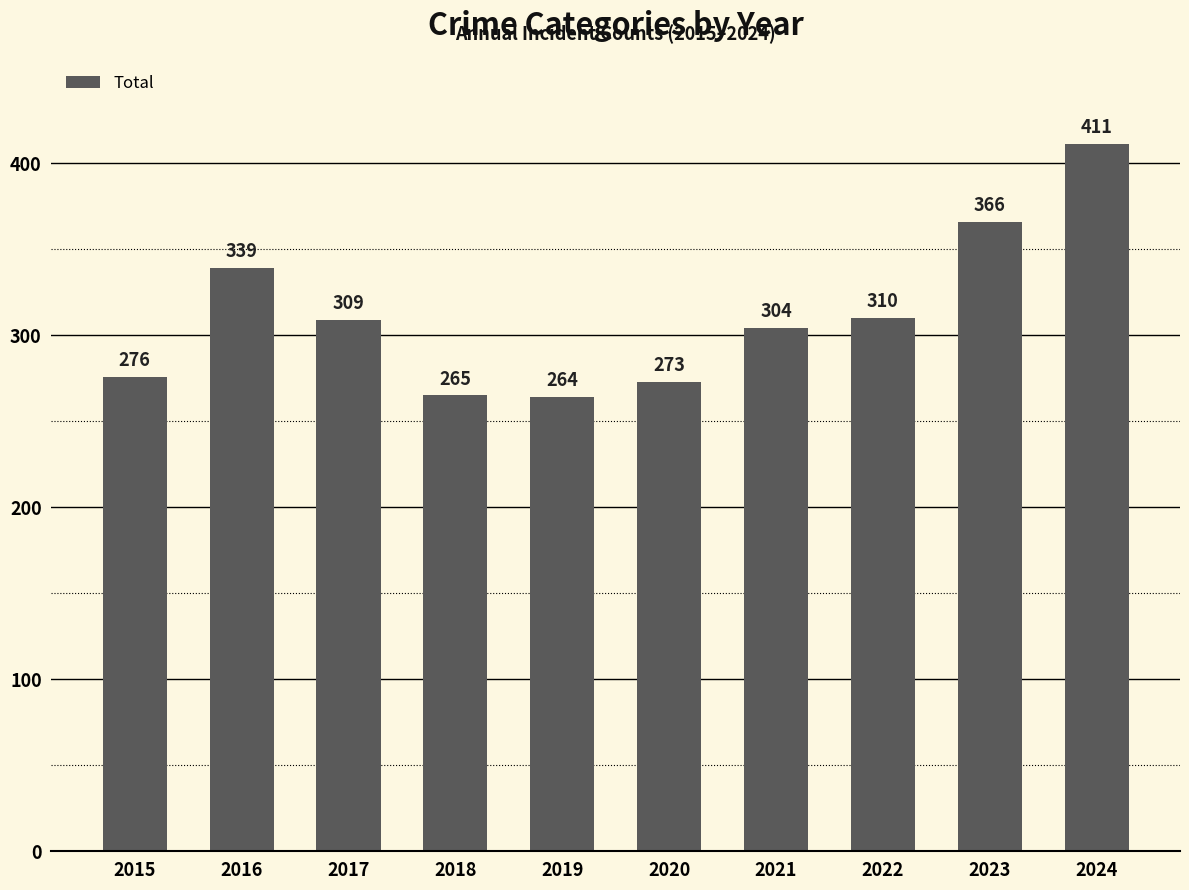

What is the average value?

312